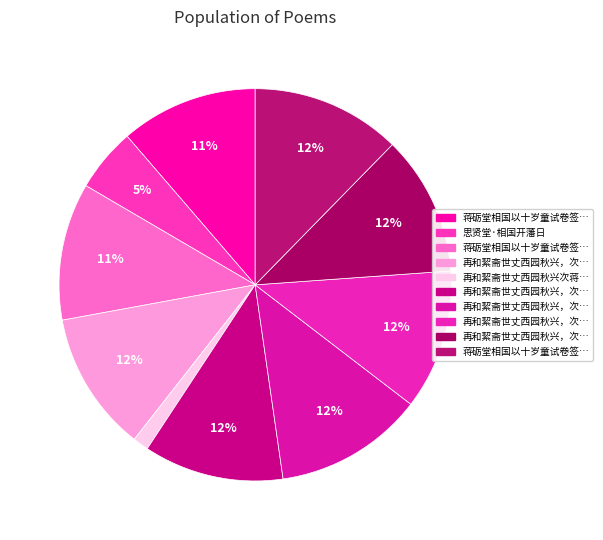

How many slices are in this pie chart?

10